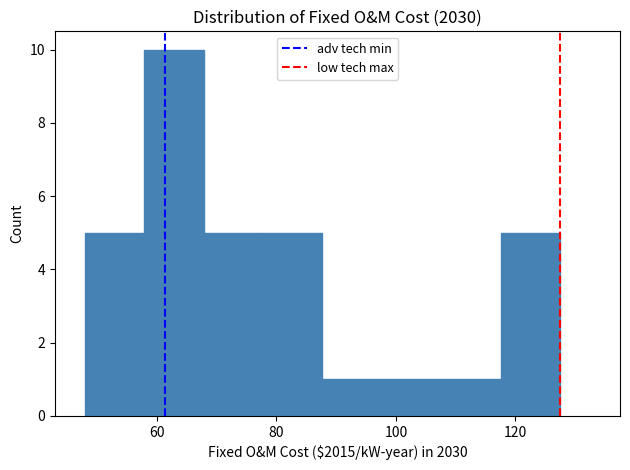

Reading left to right, transcribe this chart: for each bar, give the range it covers on the x-axis and its height. Neither the bar edges nor the heights are printed on the chart, so give them approximately, as read against the axes.

48 to 58: 5
58 to 68: 10
68 to 78: 5
78 to 88: 5
88 to 98: 1
98 to 108: 1
108 to 118: 1
118 to 128: 5